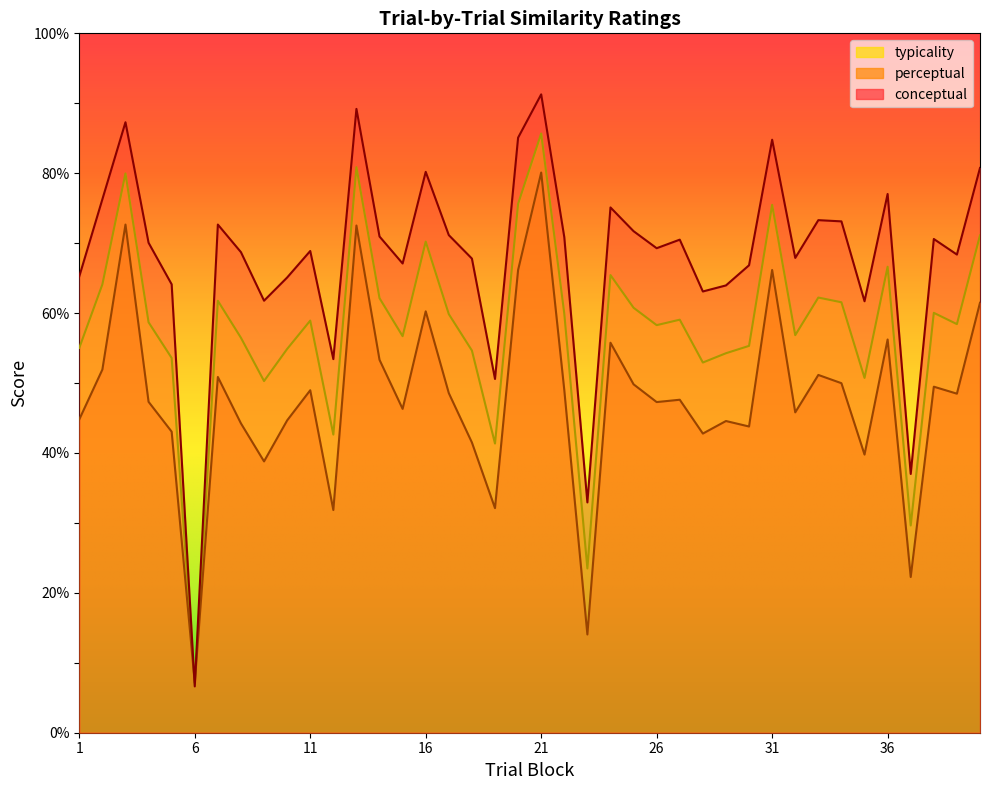

Reading right to left, list all the values displayed in this chart.

conceptual: 40=80.8	39=68.4	38=70.6	37=37.0	36=77.0	35=61.7	34=73.1	33=73.3	32=67.9	31=84.8	30=66.8	29=64.0	28=63.1	27=70.5	26=69.3	25=71.7	24=75.1	23=32.9	22=70.9	21=91.3	20=85.1	19=50.6	18=67.8	17=71.1	16=80.2	15=67.1	14=71.0	13=89.2	12=53.4	11=68.9	10=65.1	9=61.8	8=68.7	7=72.7	6=6.6	5=64.1	4=70.1	3=87.3	2=76.3	1=65.2
perceptual: 40=61.5	39=48.5	38=49.5	37=22.3	36=56.2	35=39.8	34=50.0	33=51.2	32=45.8	31=66.2	30=43.8	29=44.6	28=42.8	27=47.6	26=47.3	25=49.8	24=55.8	23=14.0	22=49.0	21=80.1	20=66.2	19=32.1	18=41.5	17=48.6	16=60.2	15=46.3	14=53.3	13=72.5	12=31.8	11=49.0	10=44.7	9=38.8	8=44.2	7=50.9	6=7.1	5=43.0	4=47.3	3=72.7	2=51.9	1=44.8
typicality: 40=71.1	39=58.4	38=60.0	37=29.6	36=66.6	35=50.7	34=61.5	33=62.2	32=56.8	31=75.5	30=55.3	29=54.3	28=52.9	27=59.1	26=58.3	25=60.8	24=65.4	23=23.5	22=59.9	21=85.7	20=75.6	19=41.3	18=54.6	17=59.9	16=70.2	15=56.7	14=62.1	13=80.9	12=42.6	11=58.9	10=54.9	9=50.3	8=56.5	7=61.8	6=6.9	5=53.6	4=58.7	3=80.0	2=64.1	1=55.0